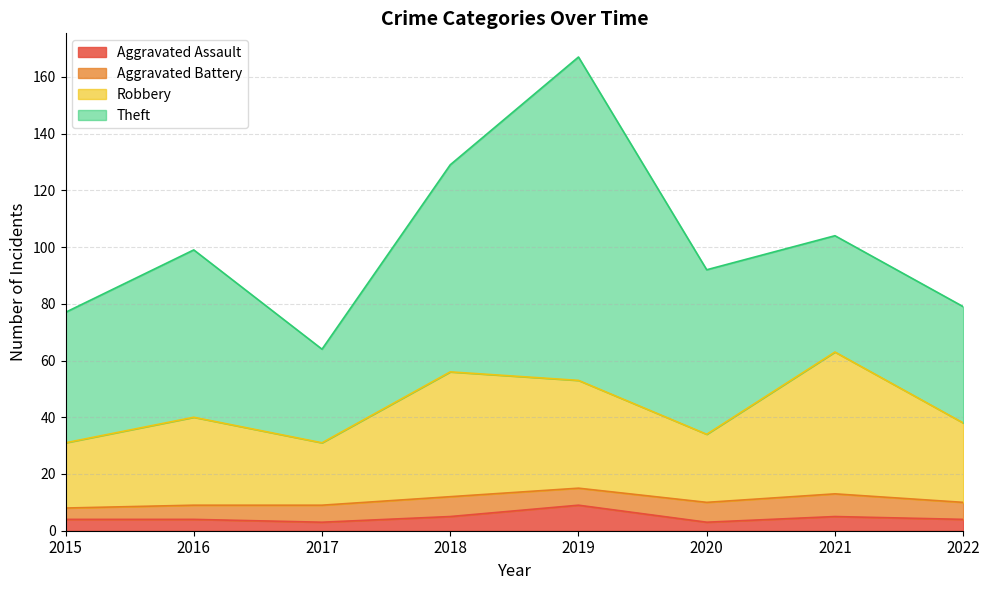

True or false: Robbery and Aggravated Assault intersect in this chart.

False